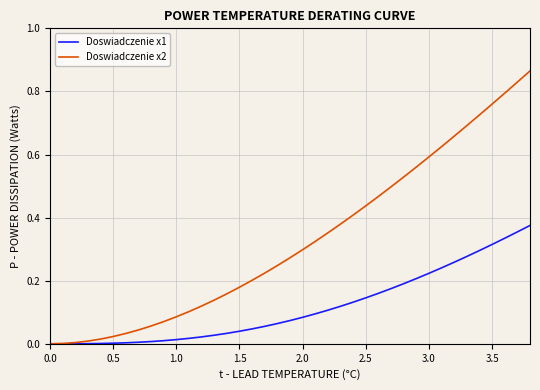

Which series has the widest spread of values?

Doswiadczenie x2